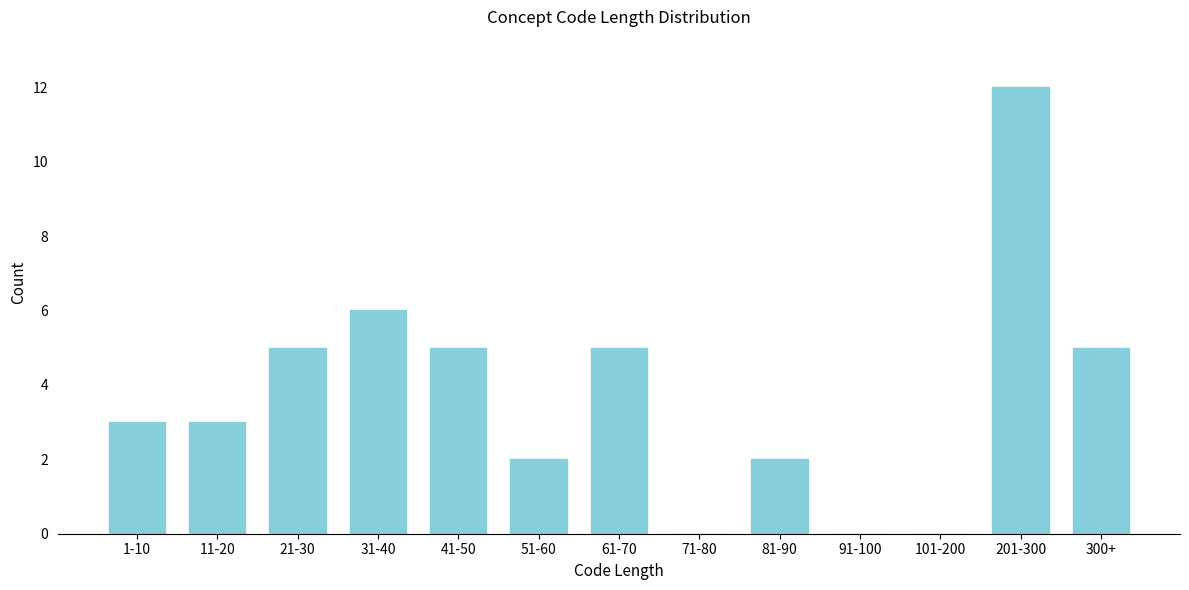

Reading left to right, what are all the values shown in this chart?

1-10=3	11-20=3	21-30=5	31-40=6	41-50=5	51-60=2	61-70=5	71-80=0	81-90=2	91-100=0	101-200=0	201-300=12	300+=5